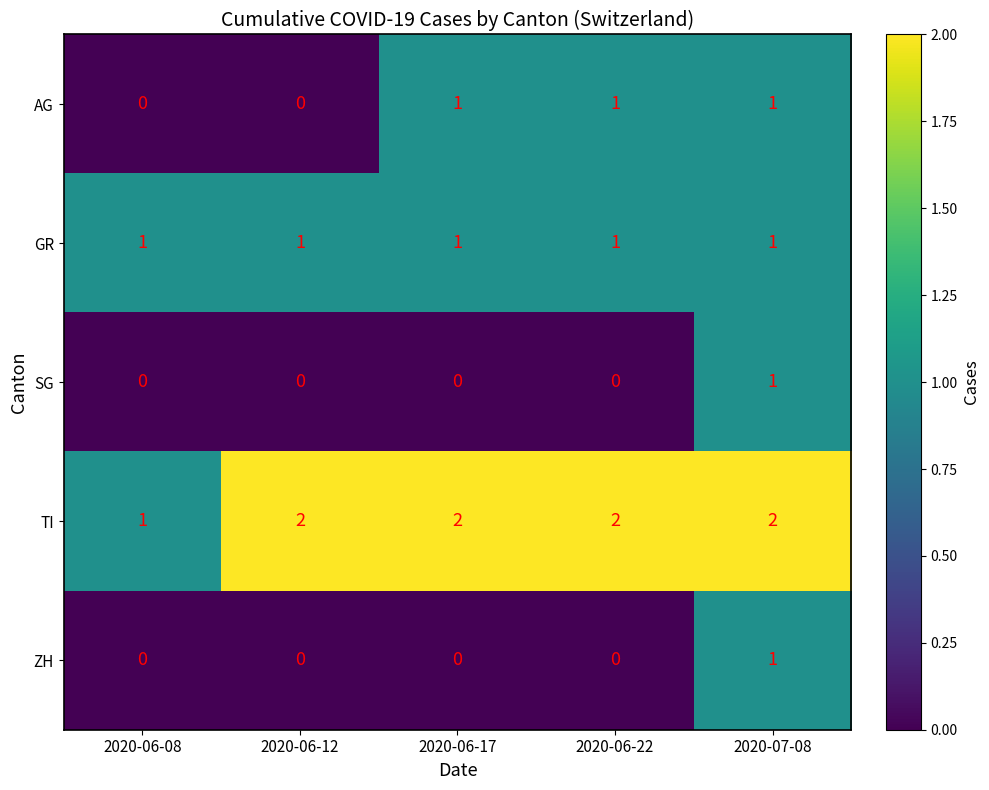

What is the sum of all AG values?

3